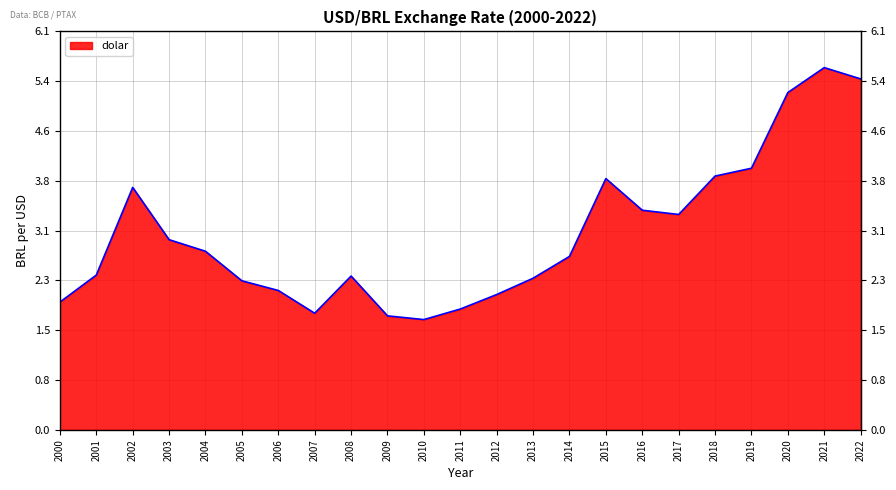

True or false: the data shows 2.9 at 2006.

False